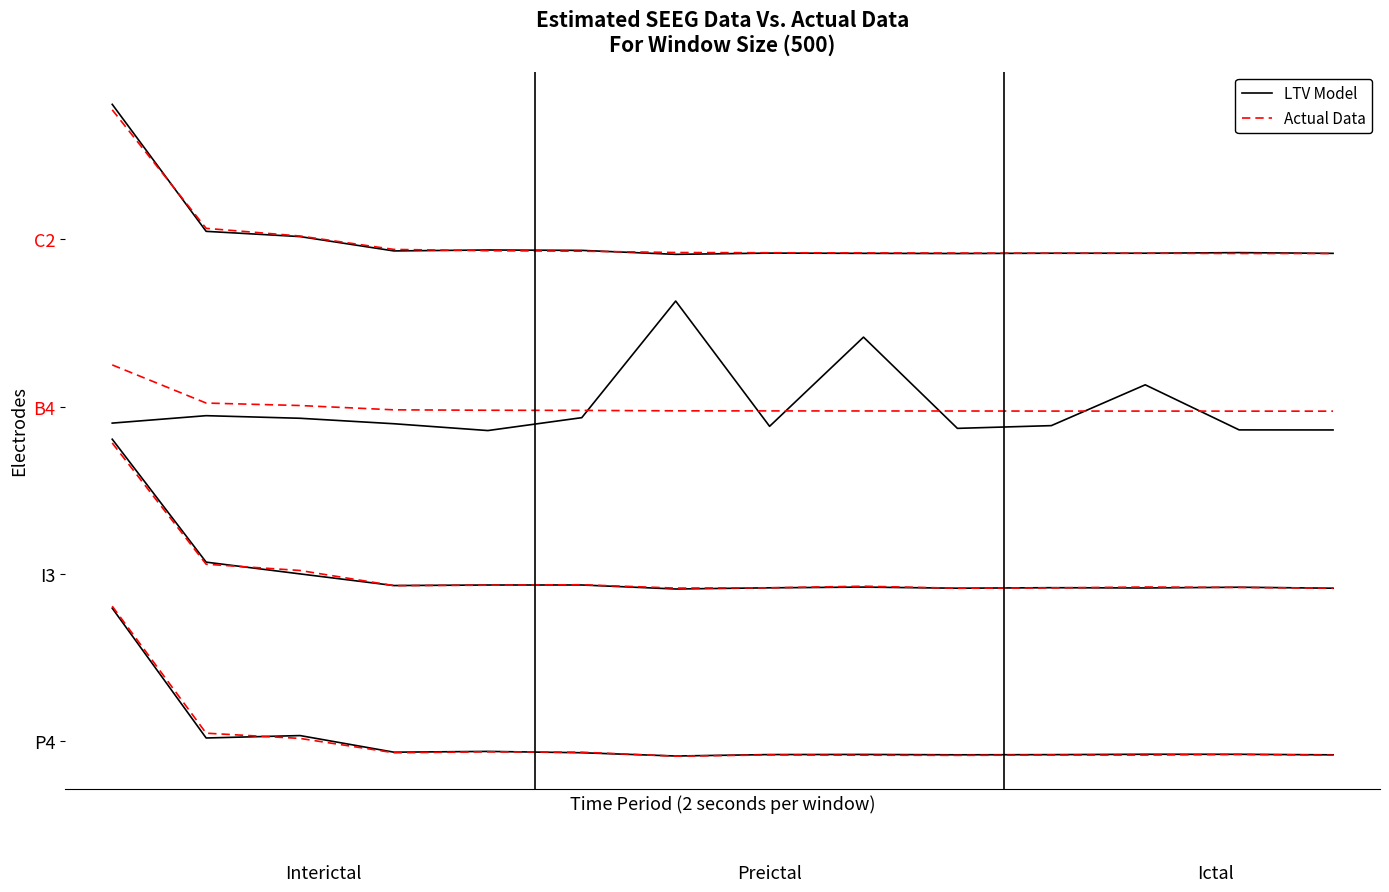

At 2, list the series in order from largest to smallest.

LTV Model, Actual Data